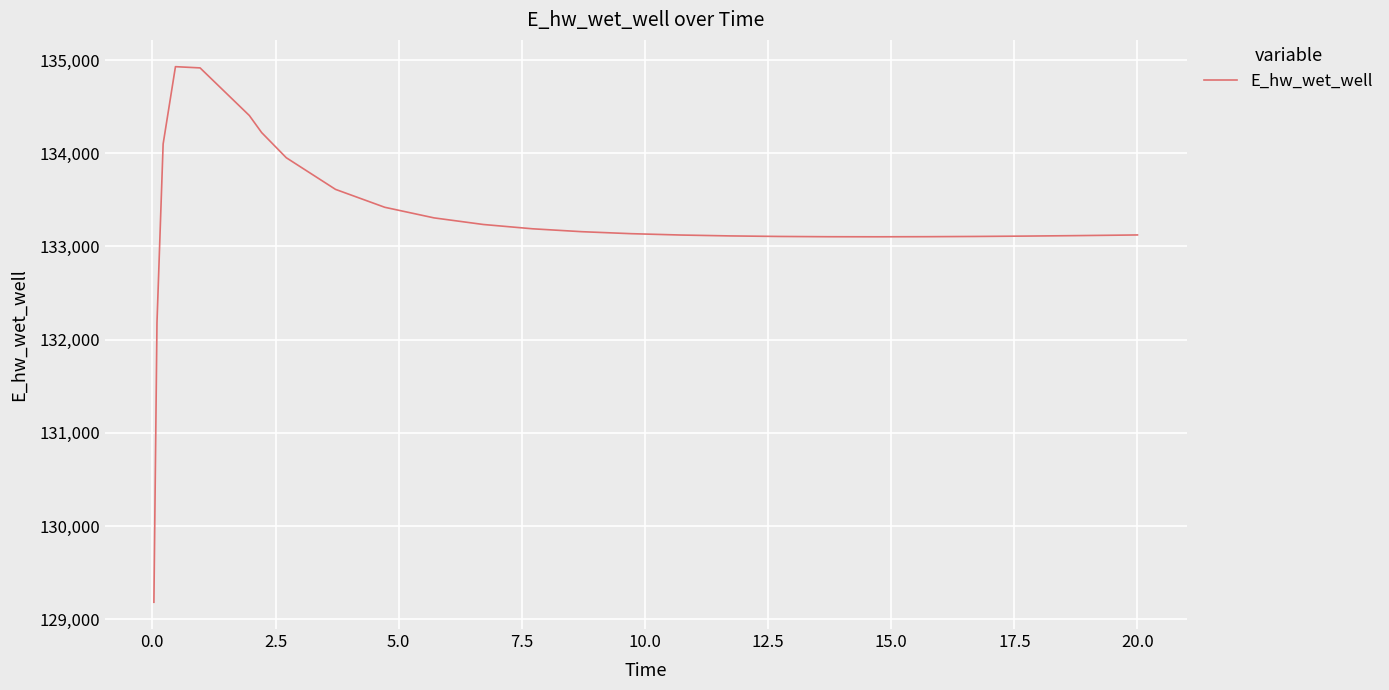

What is the smallest value displayed?

129182.3